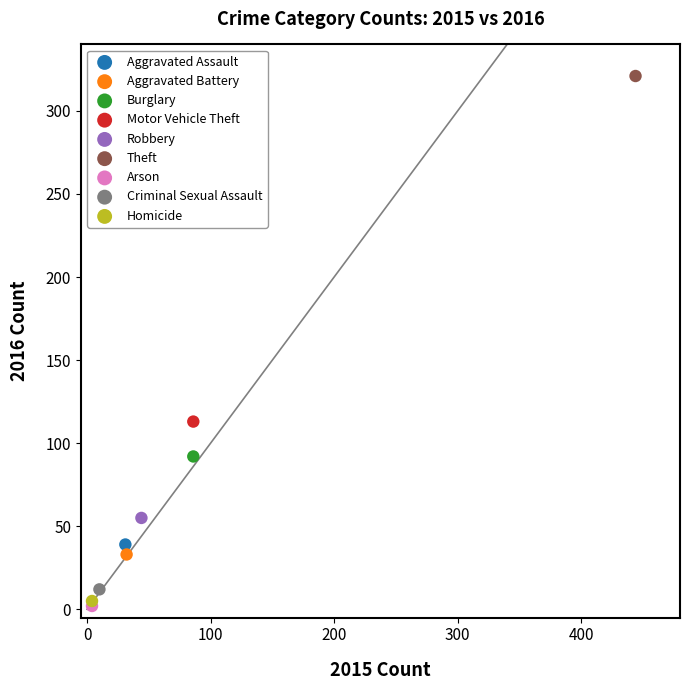

What are all the series names shown in the legend?

Aggravated Assault, Aggravated Battery, Burglary, Motor Vehicle Theft, Robbery, Theft, Arson, Criminal Sexual Assault, Homicide